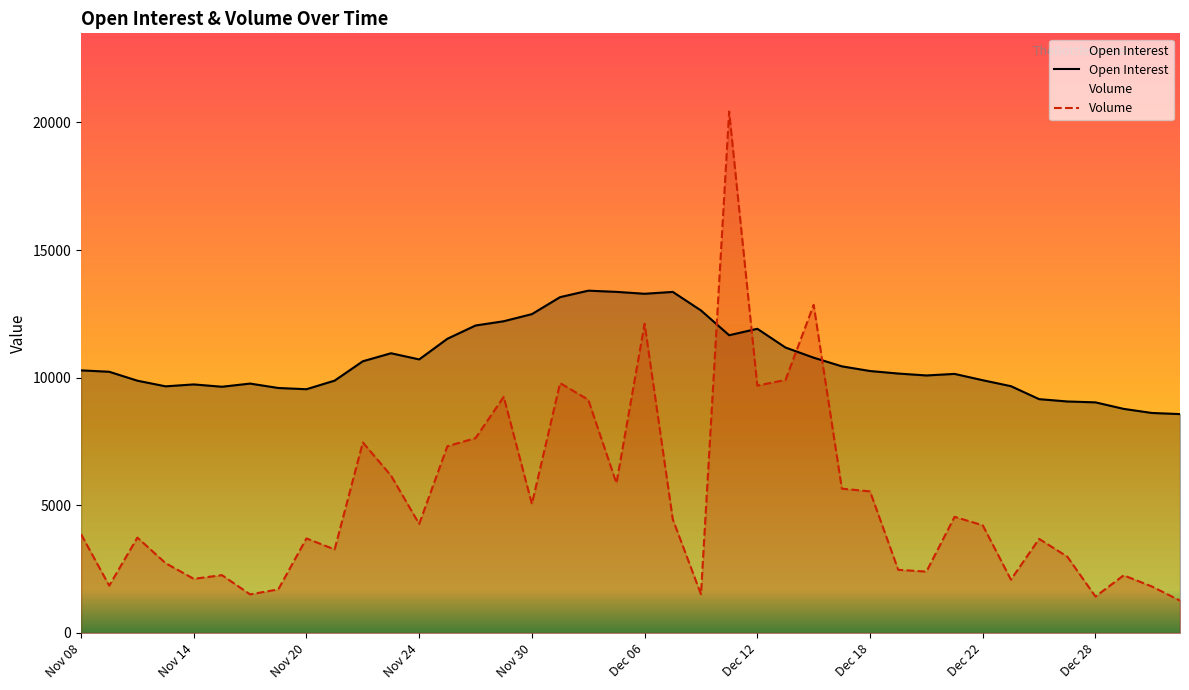

Where is the first local maximum for Open Interest?

Nov 14